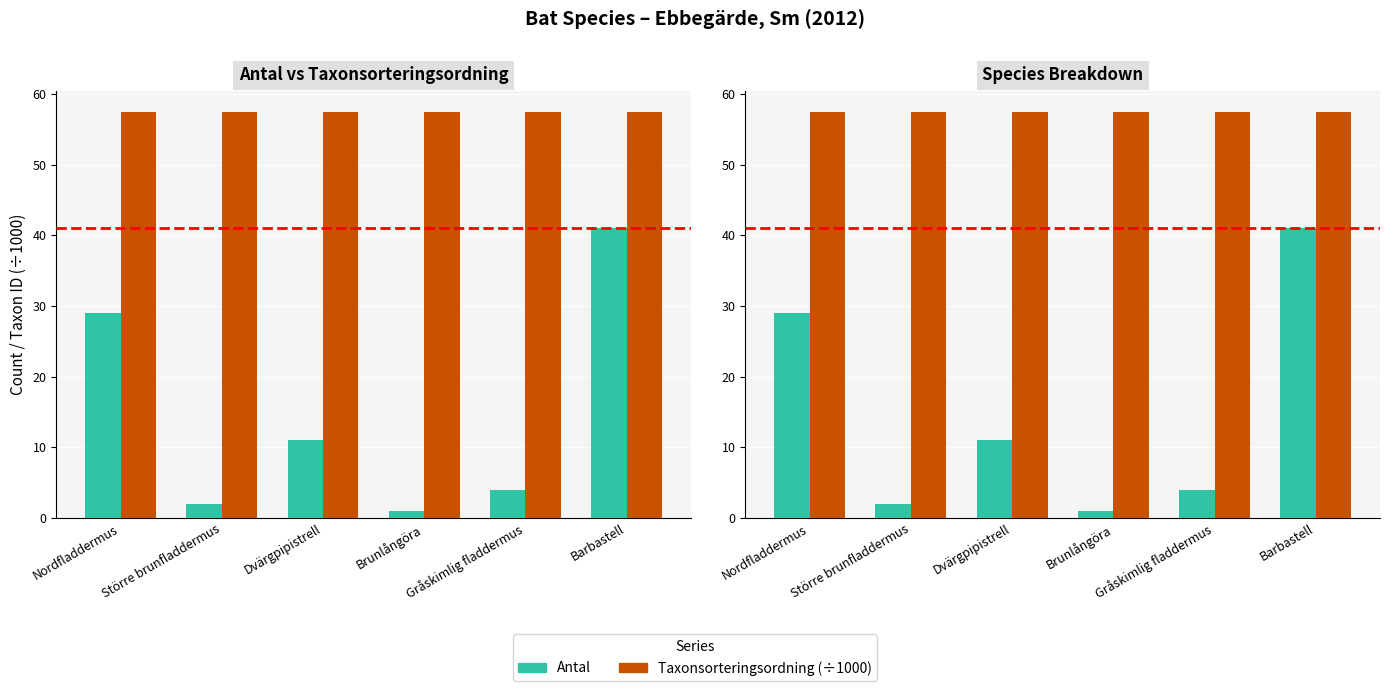

Which series changed the most between Större brunfladdermus and Brunlångöra?

Antal